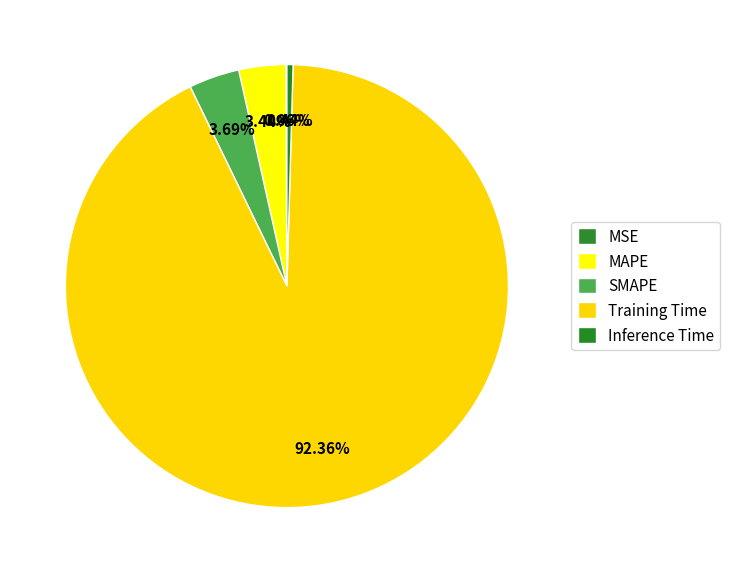

True or false: Training Time accounts for 98% of the total.

False